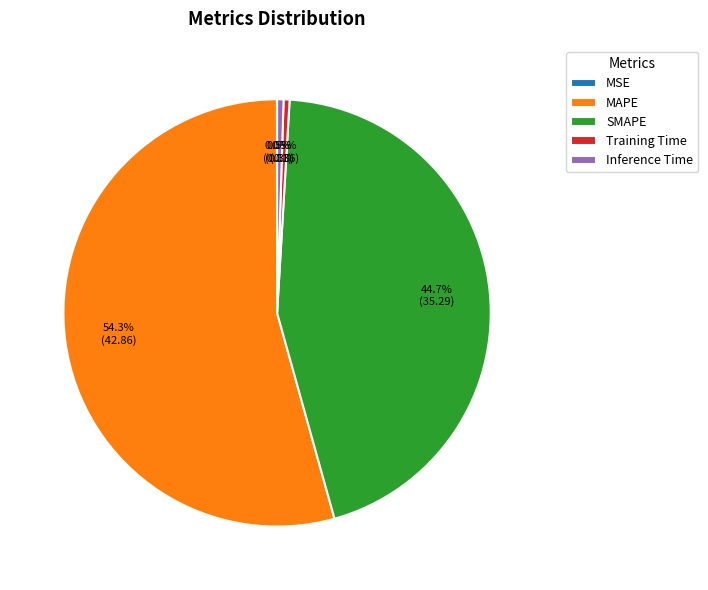

Is there any slice that represents more than half of the pie?

Yes